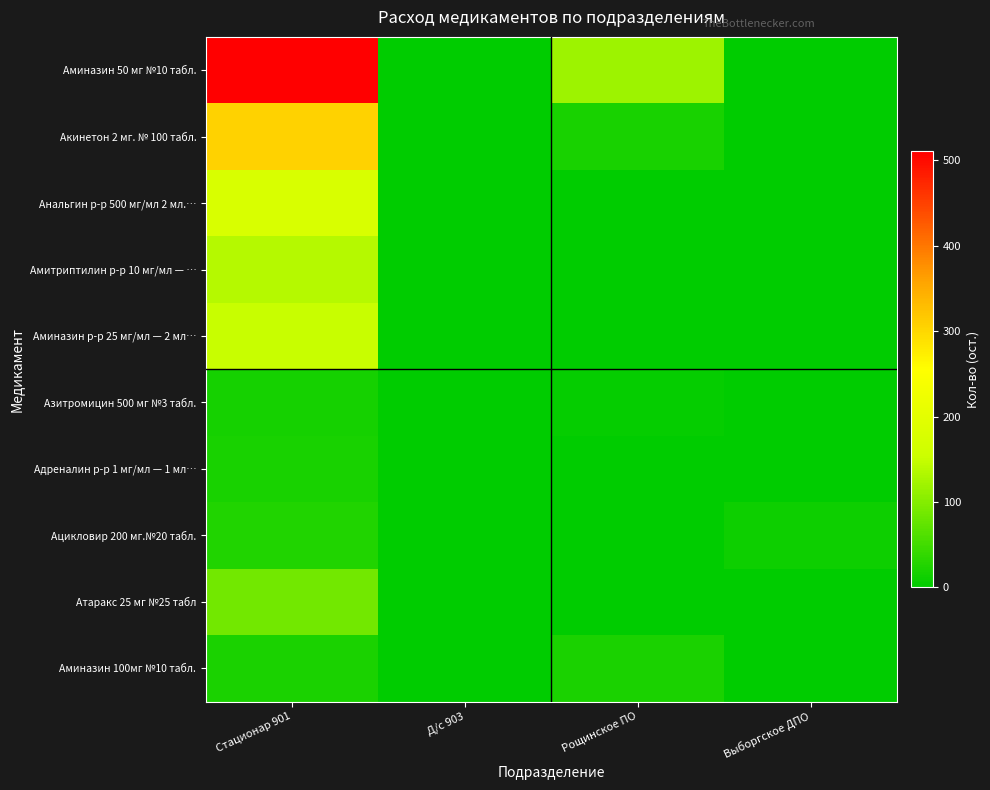

Reading left to right, extract all data points from this chart.

Аминазин 50 мг №10 табл.: Стационар 901=511	Д/с 903=0	Рощинское ПО=119	Выборгское ДПО=0
Акинетон 2 мг. № 100 табл.: Стационар 901=306	Д/с 903=0	Рощинское ПО=19	Выборгское ДПО=0
Анальгин р-р 500 мг/мл 2 мл.…: Стационар 901=179	Д/с 903=0	Рощинское ПО=0	Выборгское ДПО=0
Амитриптилин р-р 10 мг/мл — …: Стационар 901=137	Д/с 903=0	Рощинское ПО=0	Выборгское ДПО=0
Аминазин р-р 25 мг/мл — 2 мл…: Стационар 901=151	Д/с 903=0	Рощинское ПО=0	Выборгское ДПО=0
Азитромицин 500 мг №3 табл.: Стационар 901=16	Д/с 903=0	Рощинское ПО=5	Выборгское ДПО=0
Адреналин р-р 1 мг/мл — 1 мл…: Стационар 901=18	Д/с 903=0	Рощинское ПО=0	Выборгское ДПО=0
Ацикловир 200 мг.№20 табл.: Стационар 901=25	Д/с 903=0	Рощинское ПО=0	Выборгское ДПО=10
Атаракс 25 мг №25 табл: Стационар 901=86	Д/с 903=0	Рощинское ПО=0	Выборгское ДПО=0
Аминазин 100мг №10 табл.: Стационар 901=21	Д/с 903=0	Рощинское ПО=21	Выборгское ДПО=0